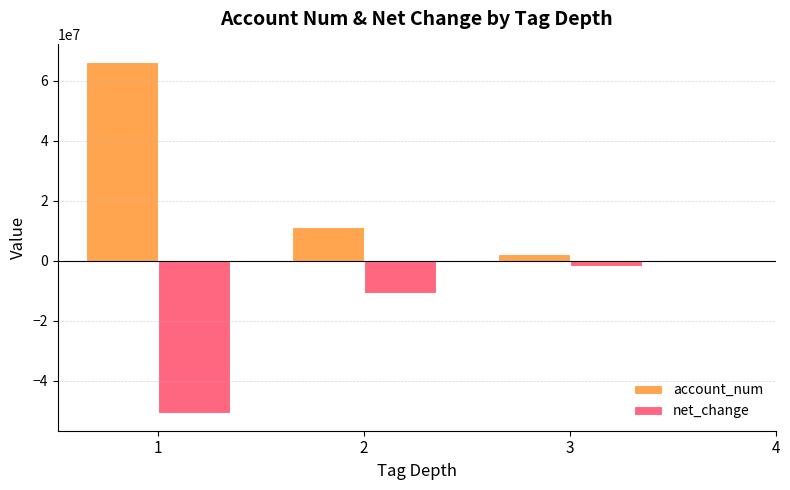

Reading right to left, what are all the values shown in this chart?

account_num: 3=2291582.2	2=11162802.2	1=66311936.3
net_change: 3=-1626900.6	2=-10771312.4	1=-50812104.0